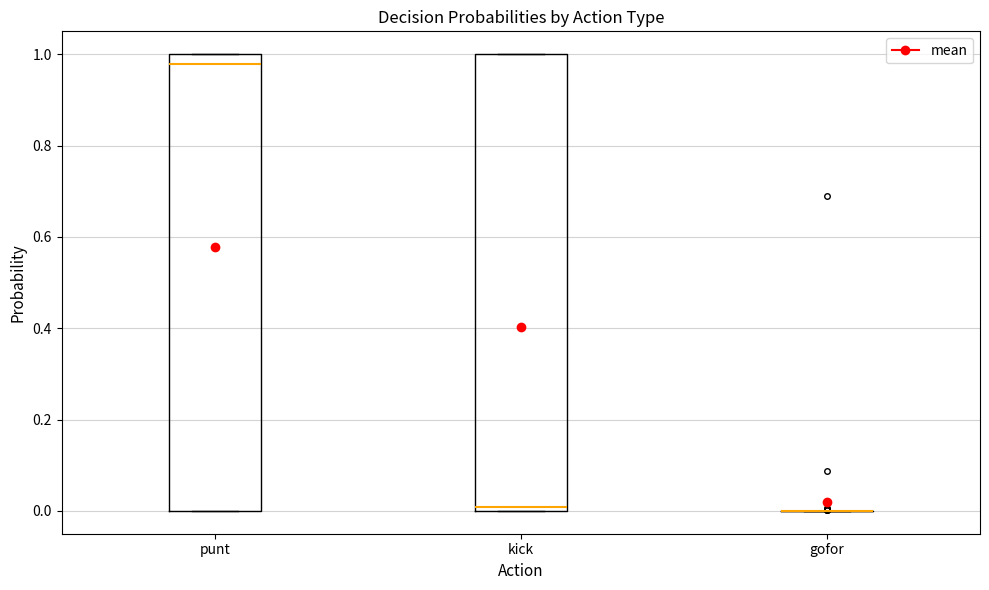

Reading left to right, transcribe this box plot: for each box, give where its median line is, the range the box spans, and where its two whiskers end, as read against the y-axis. The values are not printed on the chart, so give them approximately, as read against the axis.

punt: median 0.98, box 0.00 to 1.00, whiskers 0.00 to 1.00
kick: median 0.00 (just above the box's lower edge), box 0.00 to 1.00, whiskers 0.00 to 1.00
gofor: box collapsed to a line at 0.00, whiskers 0.00 to 0.00